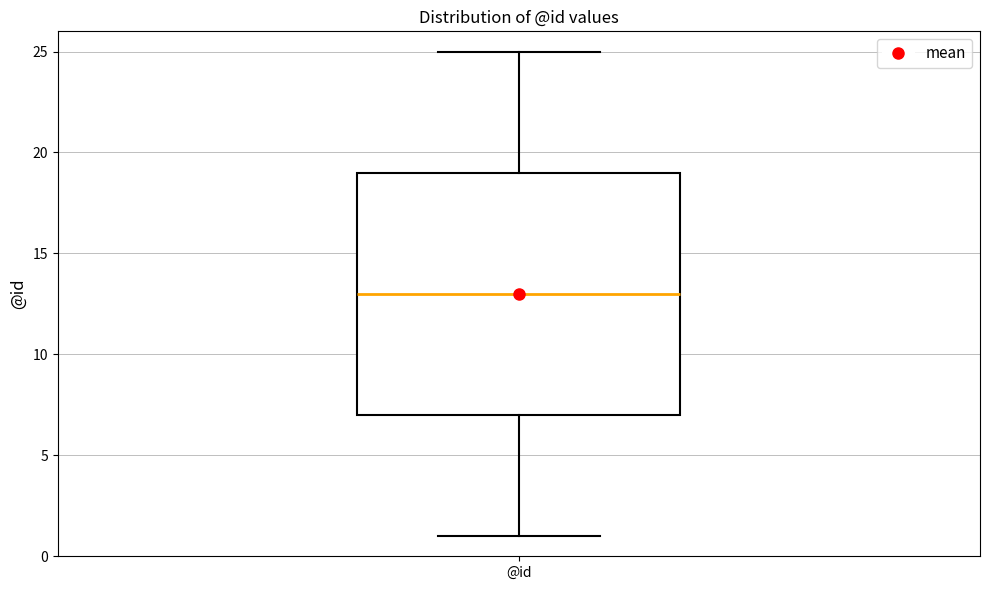

Read this box plot against the y-axis: the position of the median line, the range covered by the box, and the ends of both whiskers. The values are not printed on the chart, so give them approximately, as read against the axis.

median 13, box 7 to 19, whiskers 1 to 25